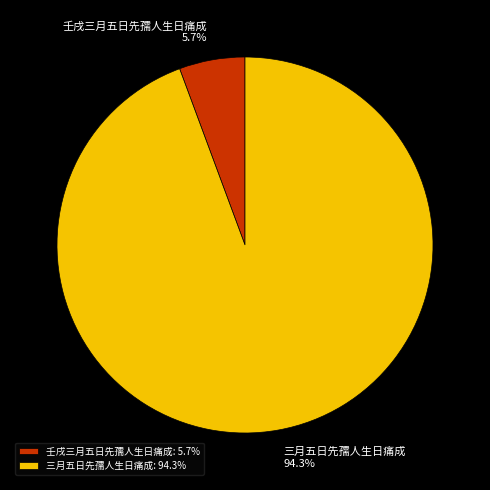

Approximately how many times larger is the value at 壬戌三月五日先孺人生日痛成 compared to 三月五日先孺人生日痛成?

0.1